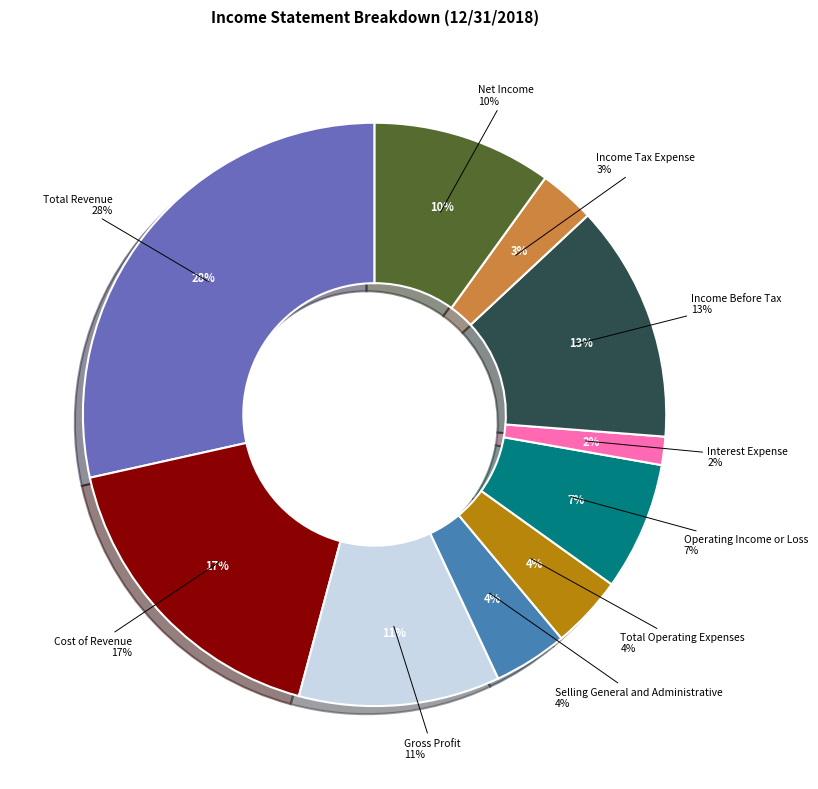

The Income Tax Expense slice represents 1% of the pie. True or false?

False